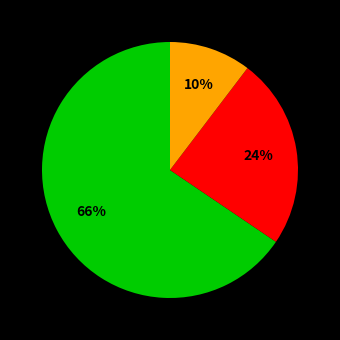

Is there any slice that represents more than half of the pie?

Yes